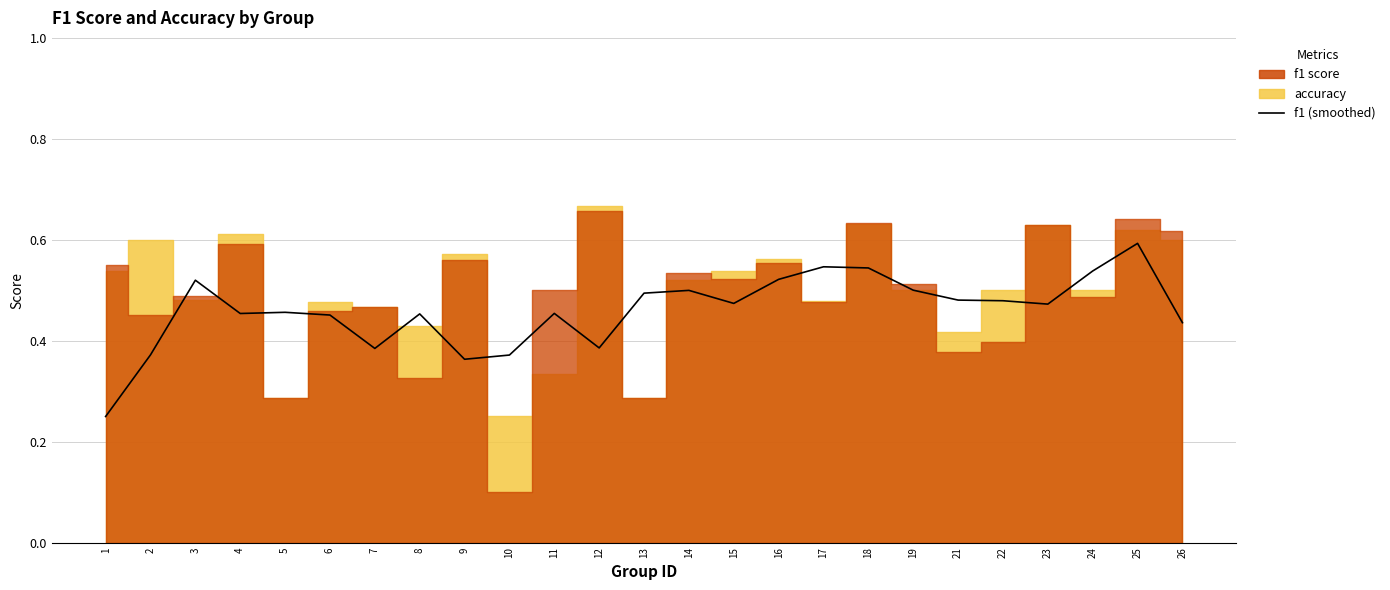

List the labels in order of value, largest first.

25, 17, 18, 24, 16, 3, 19, 14, 13, 21, 22, 15, 23, 5, 11, 4, 8, 6, 26, 12, 7, 2, 10, 9, 1